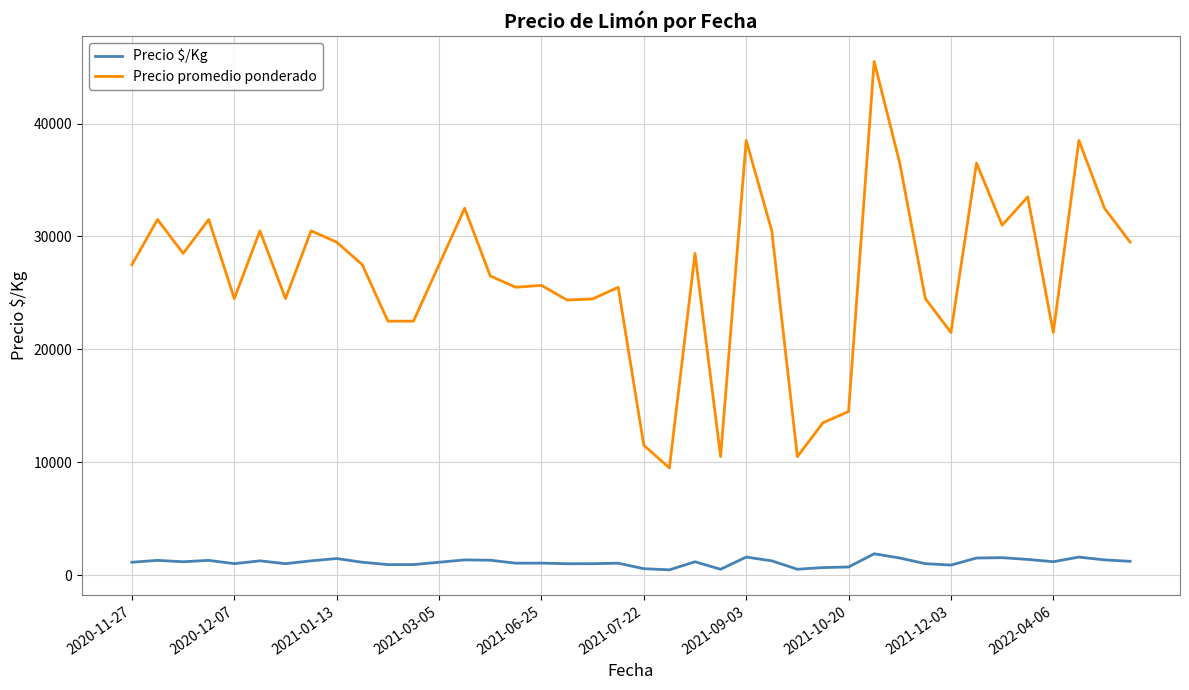

List the series in order of their peak value, lowest first.

Precio $/Kg, Precio promedio ponderado